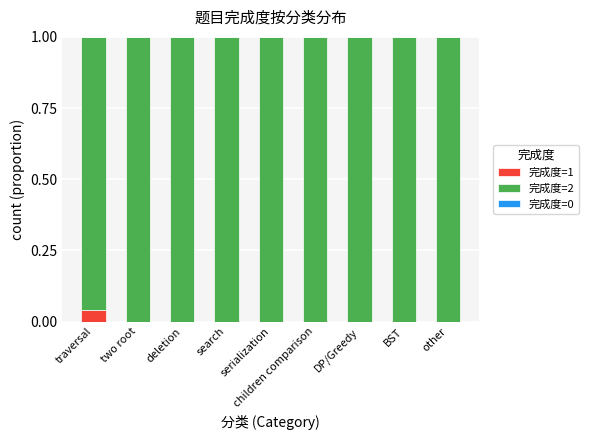

Are the bars horizontal?

No